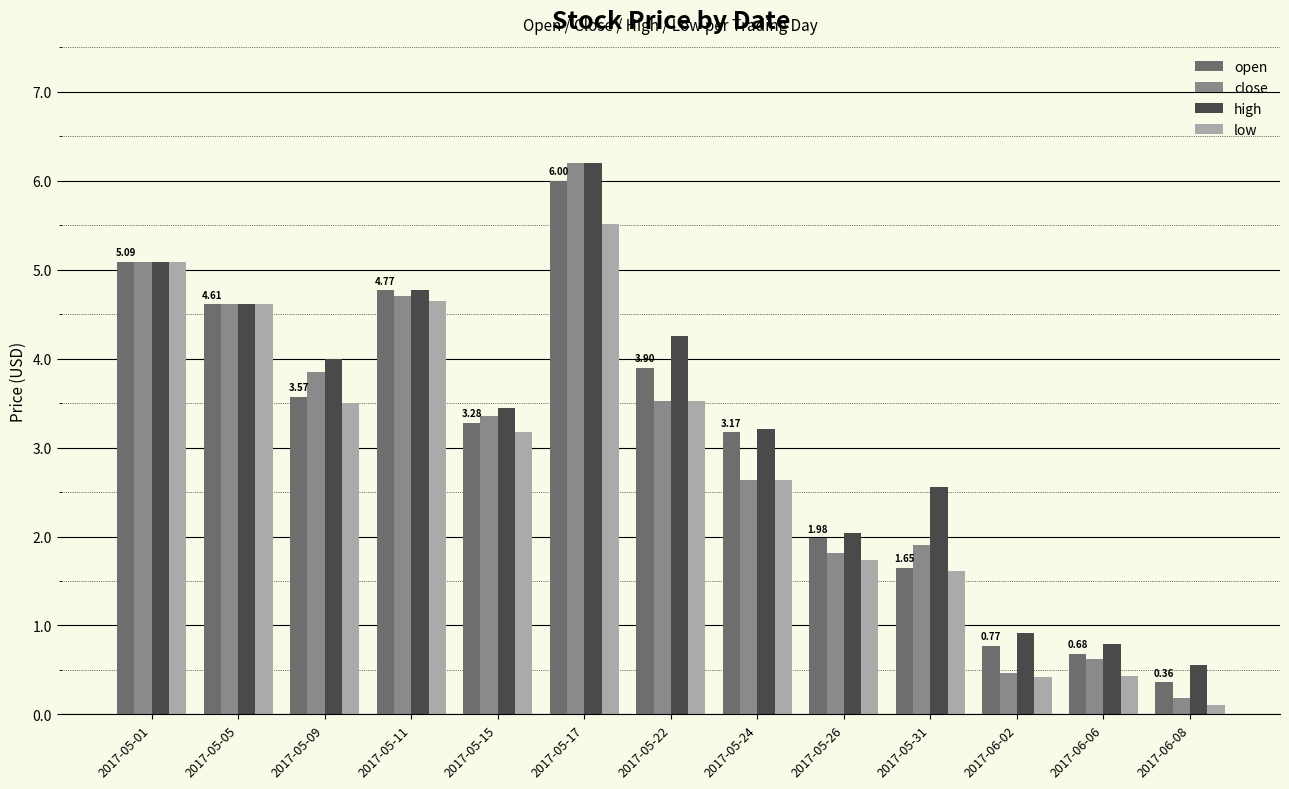

At which label does open reach its minimum?

2017-06-08